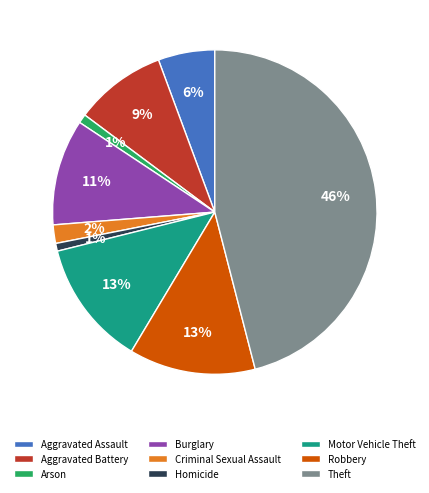

To the nearest percent, what is the combined percentage of Burglary and Aggravated Battery?

20%